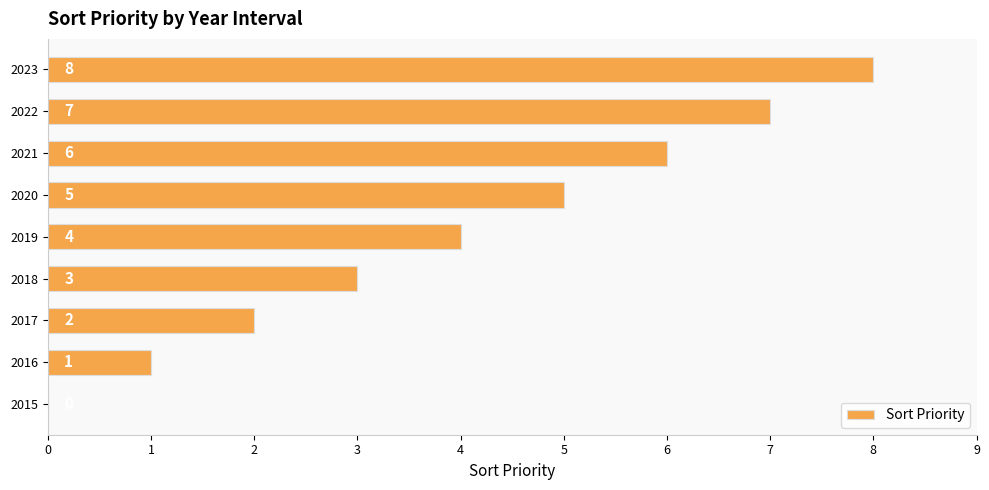

What is the sum of all values?

36